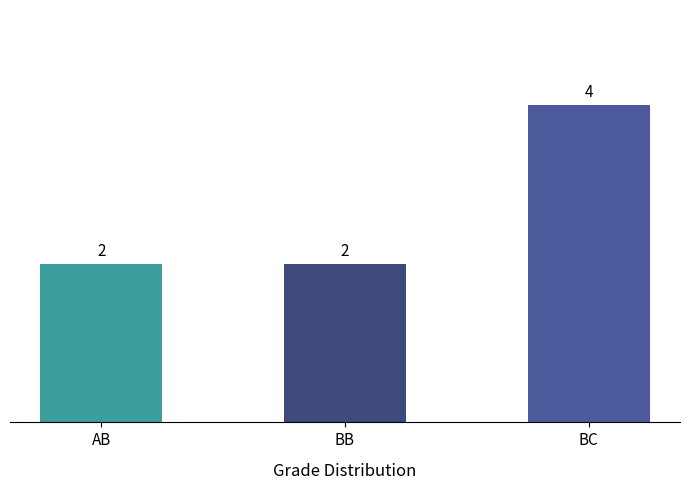

What is the value of the 1st bar from the left?

2